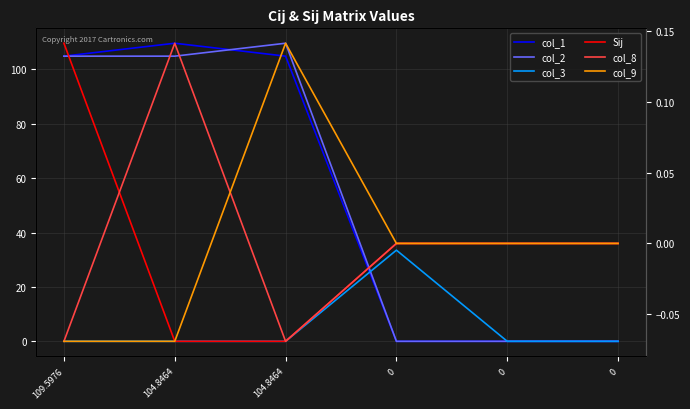

Which series has the largest total across all categories?

col_1